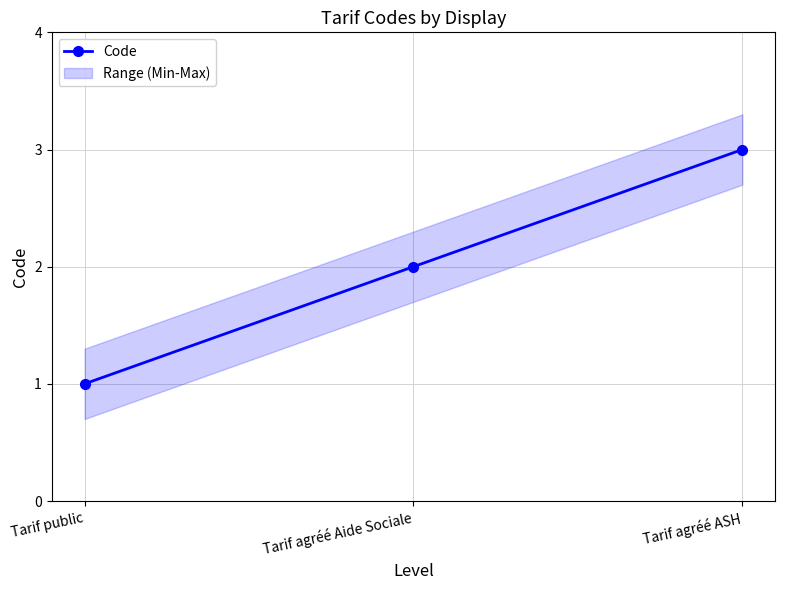

Does the chart have visible grid lines?

Yes